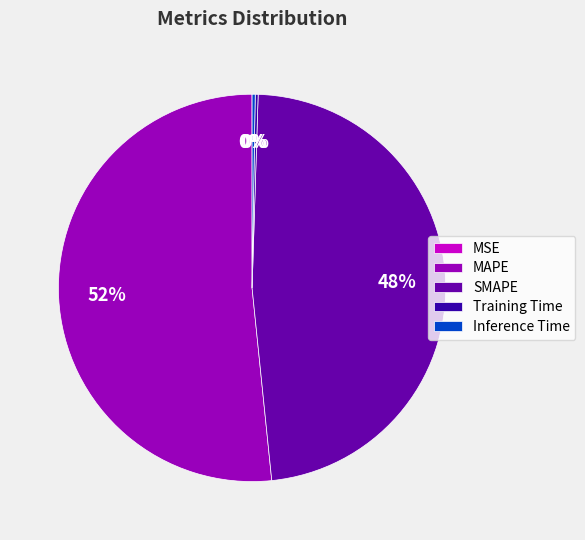

Which slice represents more than half of the pie?

MAPE